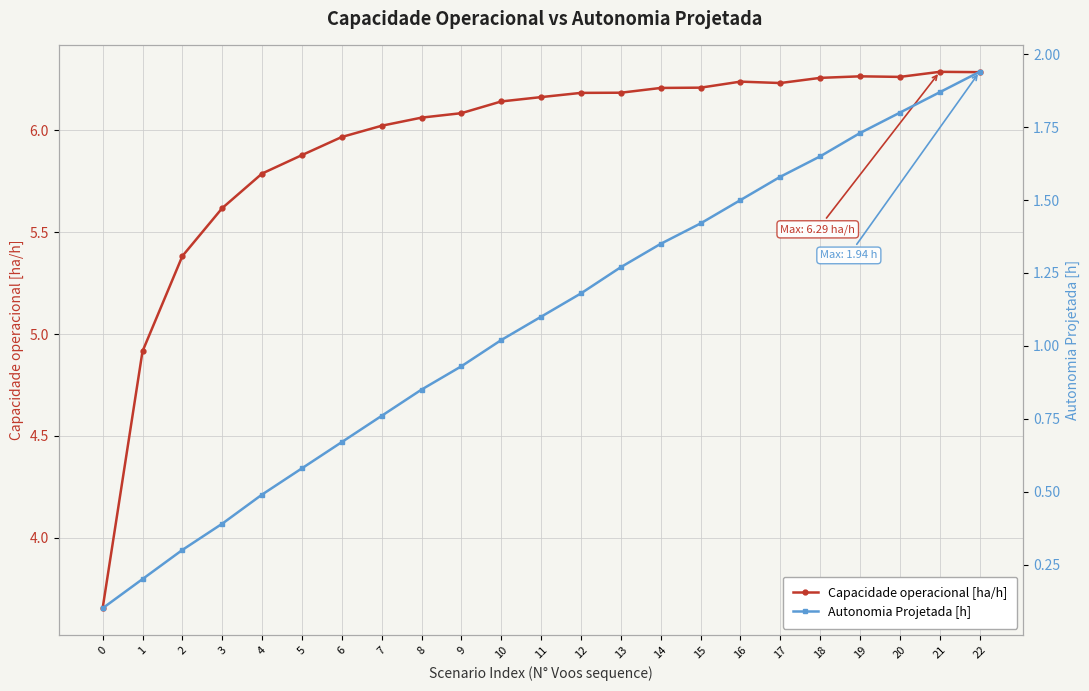

List the series in order of their overall mean, highest first.

Capacidade operacional [ha/h], Autonomia Projetada [h]